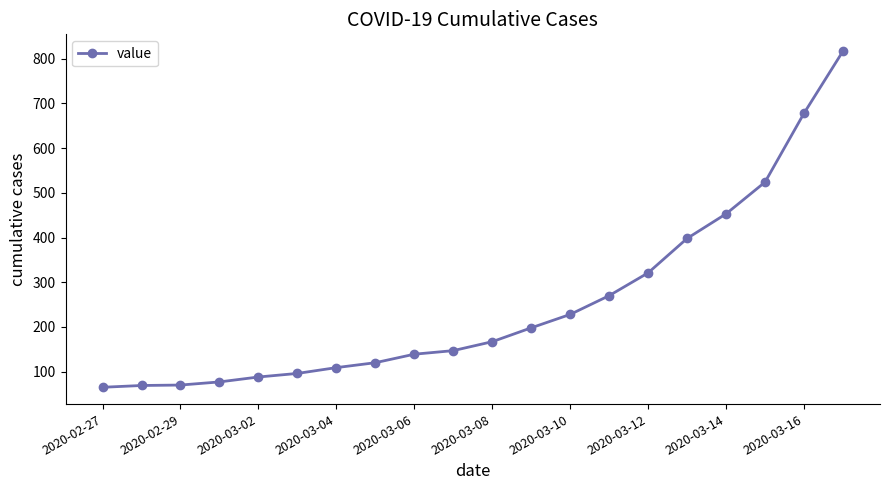

What is the minimum value shown in the chart?

65